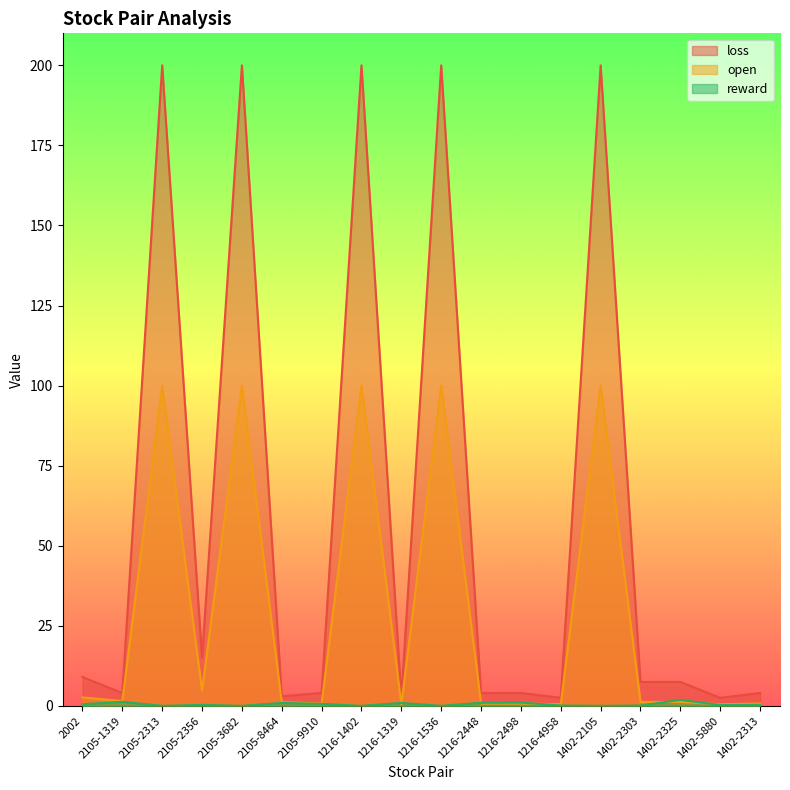

What is the maximum value shown in the chart?

200.0